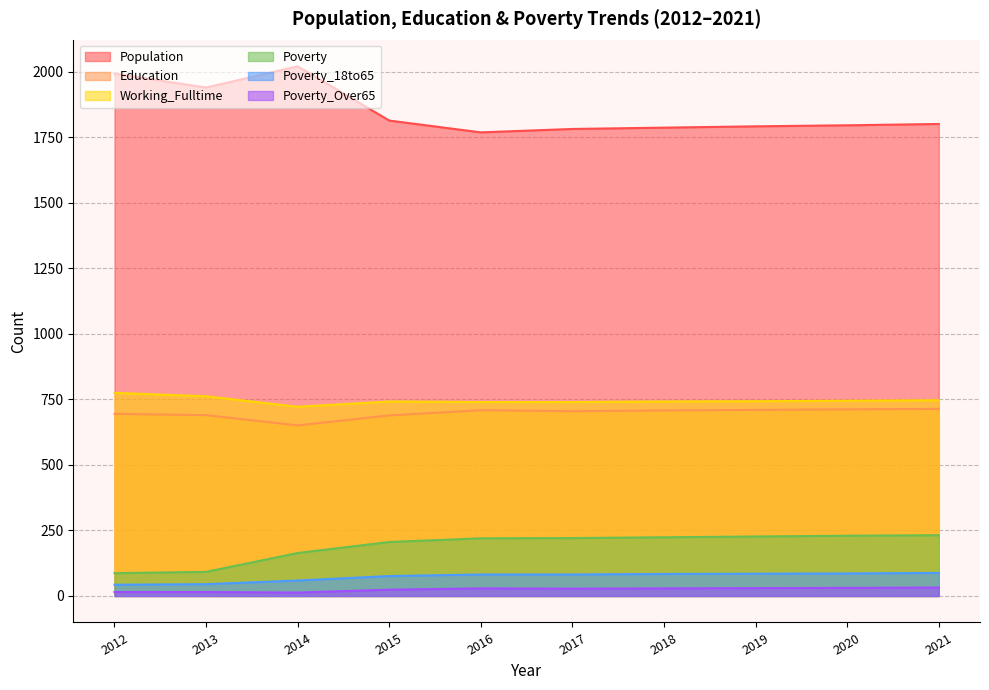

What is the value of the Population point at the 2nd from the left?

1940